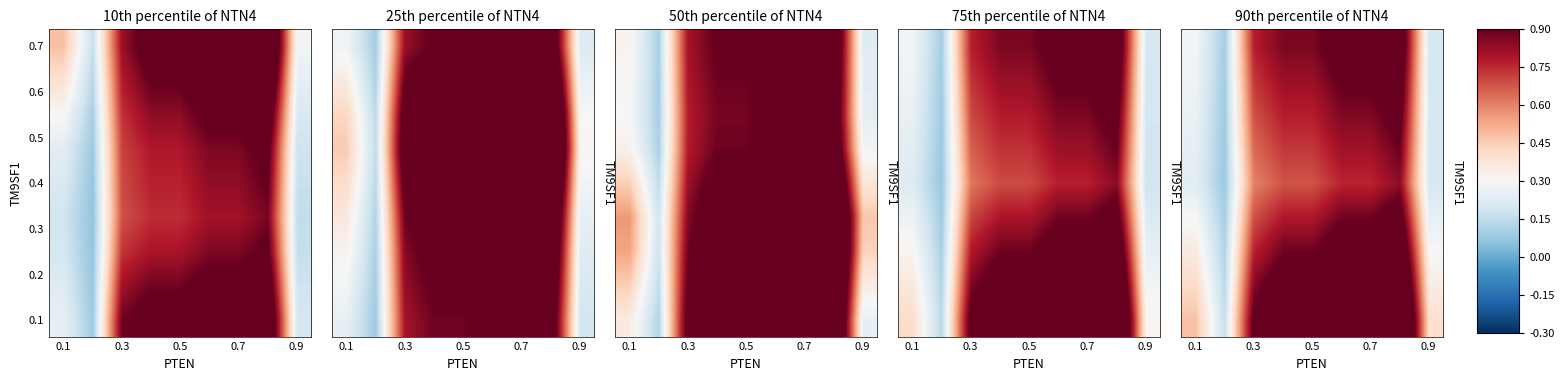

Is it true that 0.4 equals 0.4 at 0.1?

False